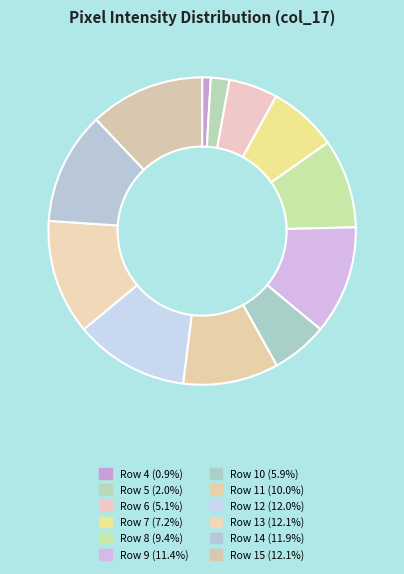

How many segments does this pie chart have?

12